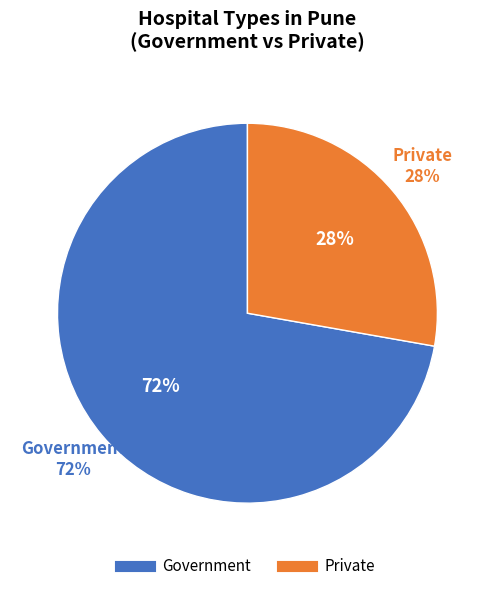

Count the number of slices in the pie.

2